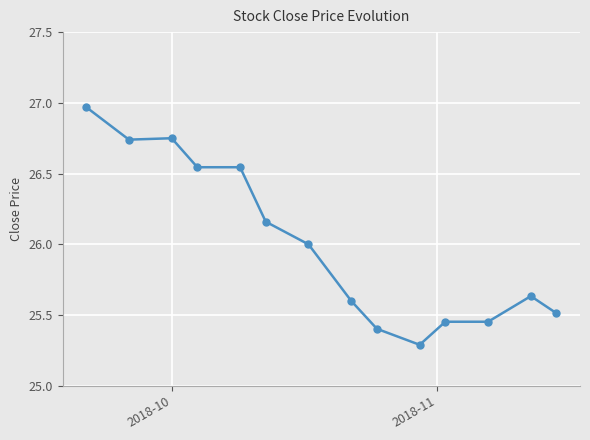

What is the sum of all values?

364.1